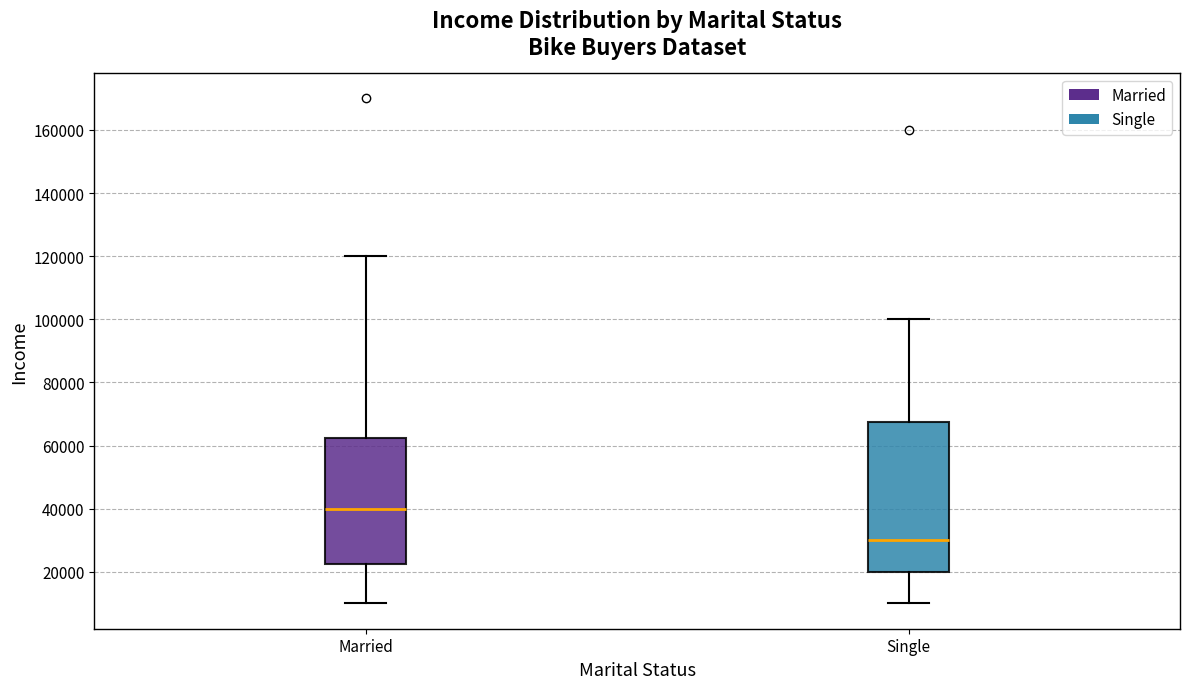

Which box has the highest median line?

Married